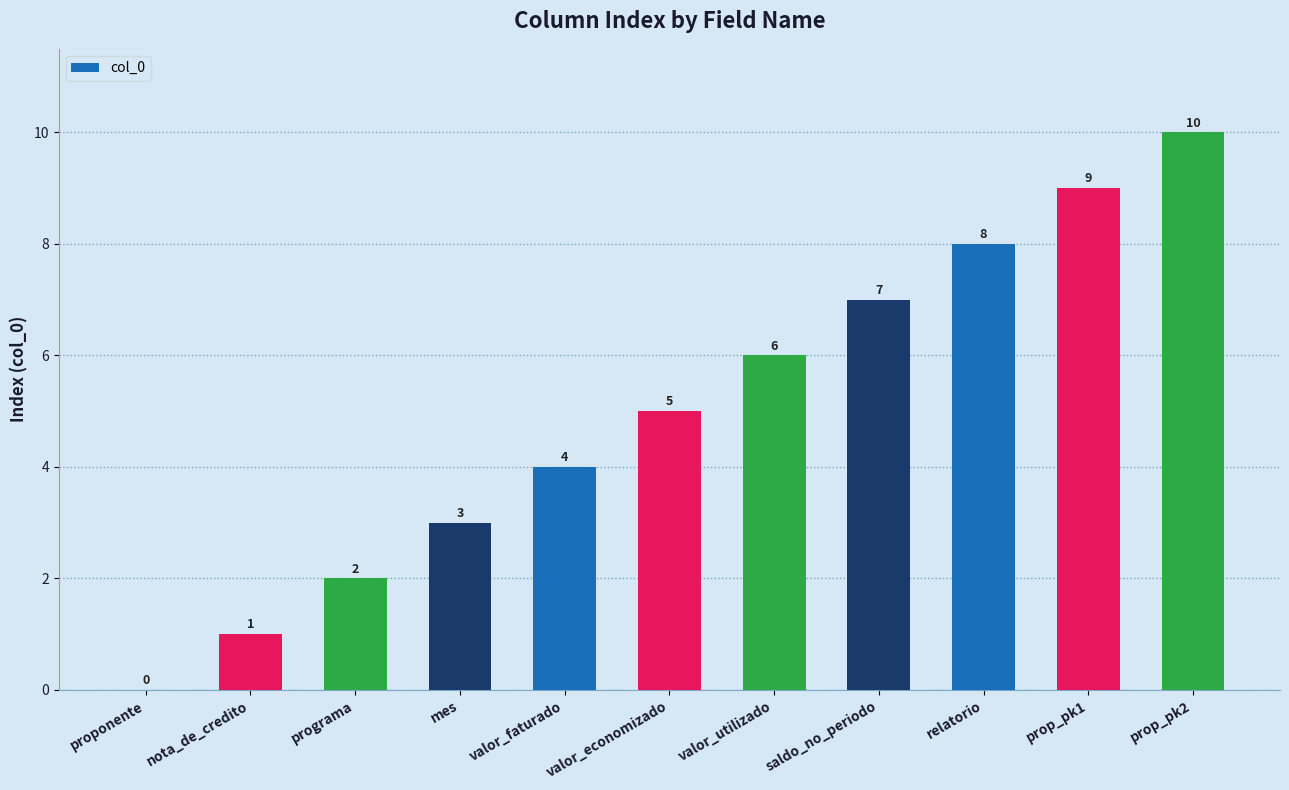

Which label corresponds to the largest value in the chart?

prop_pk2